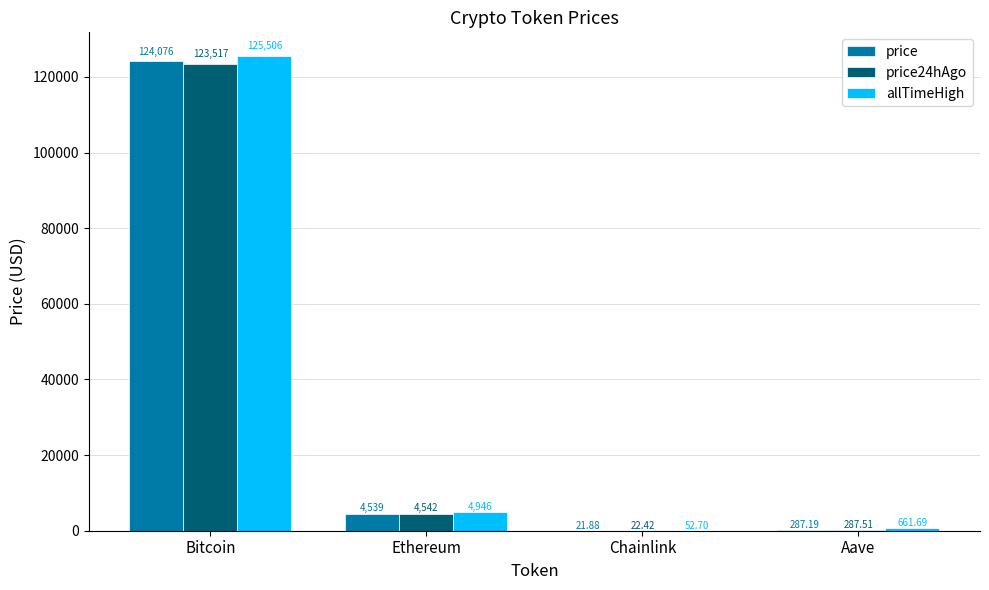

Reading left to right, transcribe all the data shown in this chart.

price: 124076.0	4539.7	21.9	287.2
price24hAgo: 123517.0	4542.3	22.4	287.5
allTimeHigh: 125506.0	4946.1	52.7	661.7